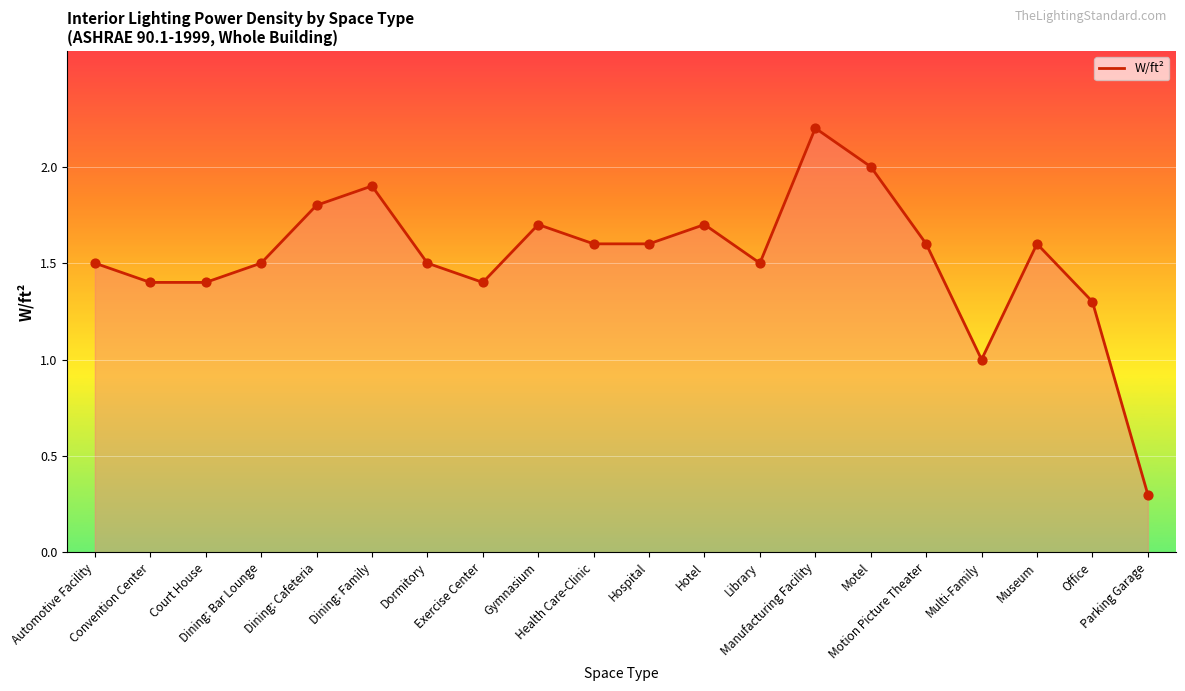

What is the change in value from Health Care-Clinic to Manufacturing Facility?

+0.6